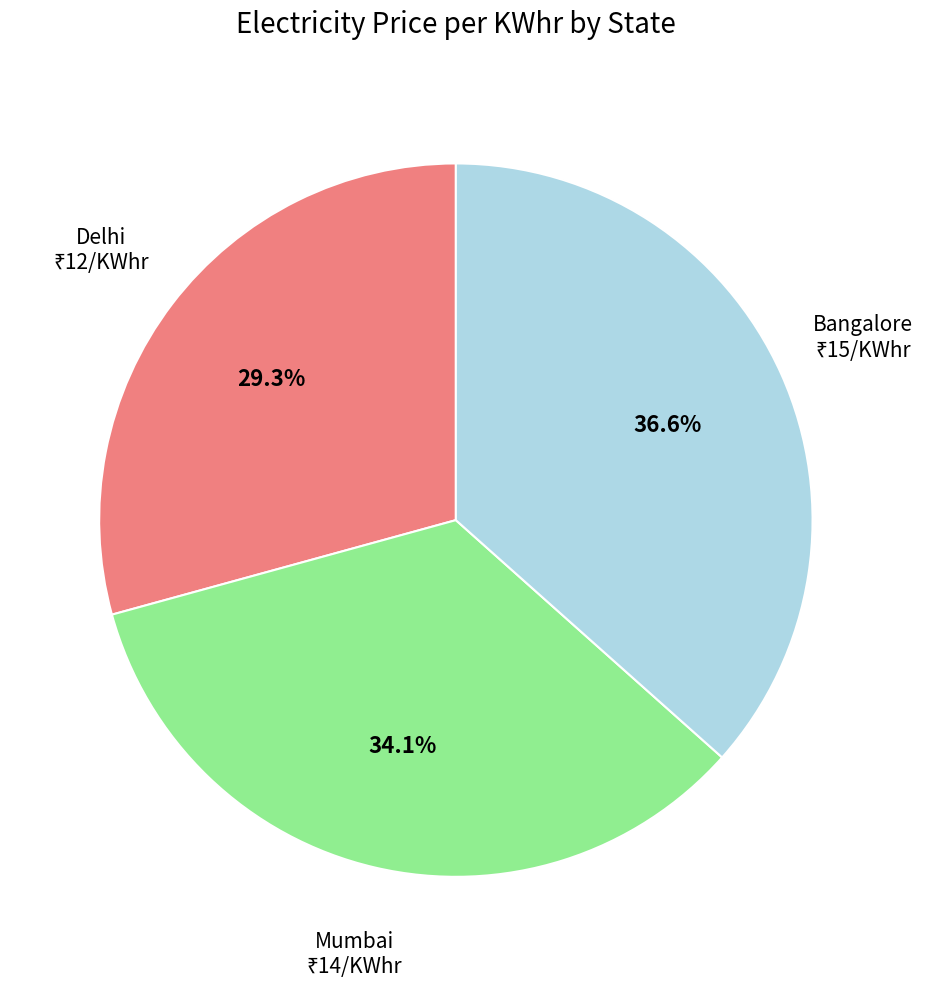

Does any single category account for the majority?

No